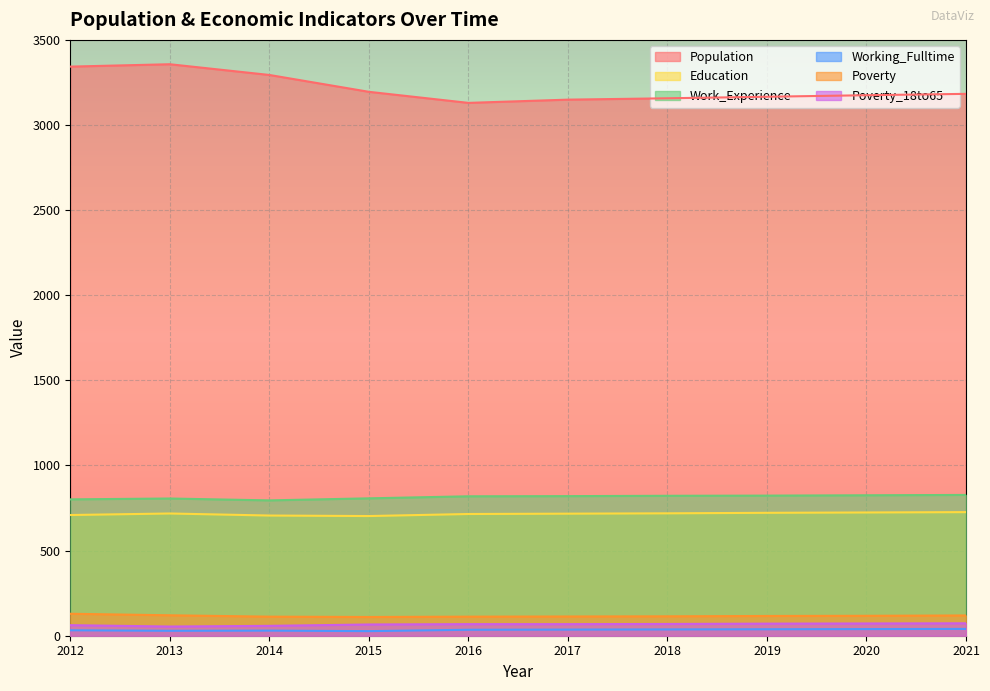

What is the minimum value for Education?

703